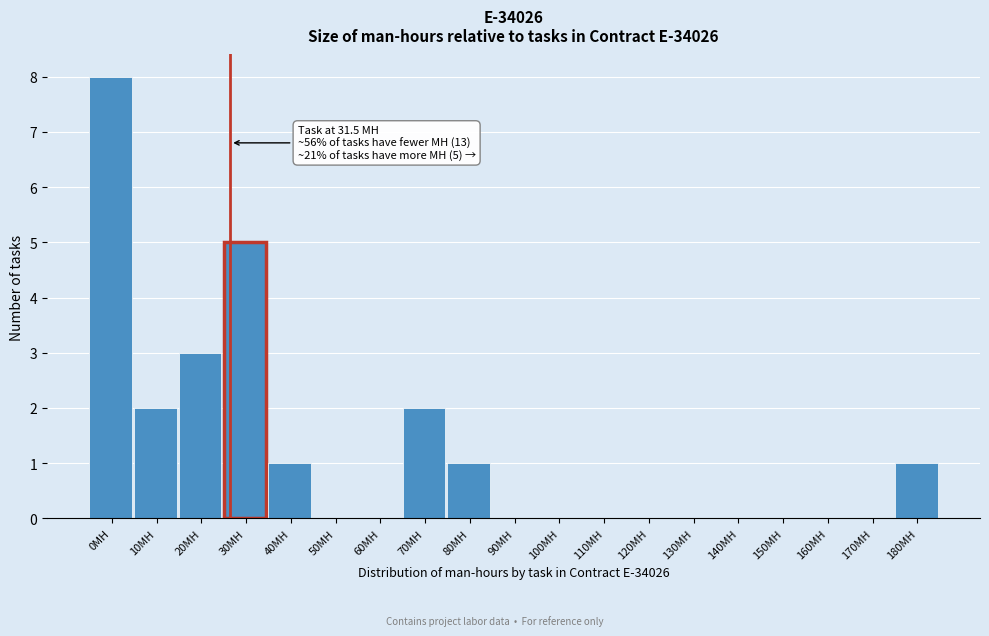

Reading right to left, what are all the values shown in this chart?

180MH=1	170MH=0	160MH=0	150MH=0	140MH=0	130MH=0	120MH=0	110MH=0	100MH=0	90MH=0	80MH=1	70MH=2	60MH=0	50MH=0	40MH=1	30MH=5	20MH=3	10MH=2	0MH=8